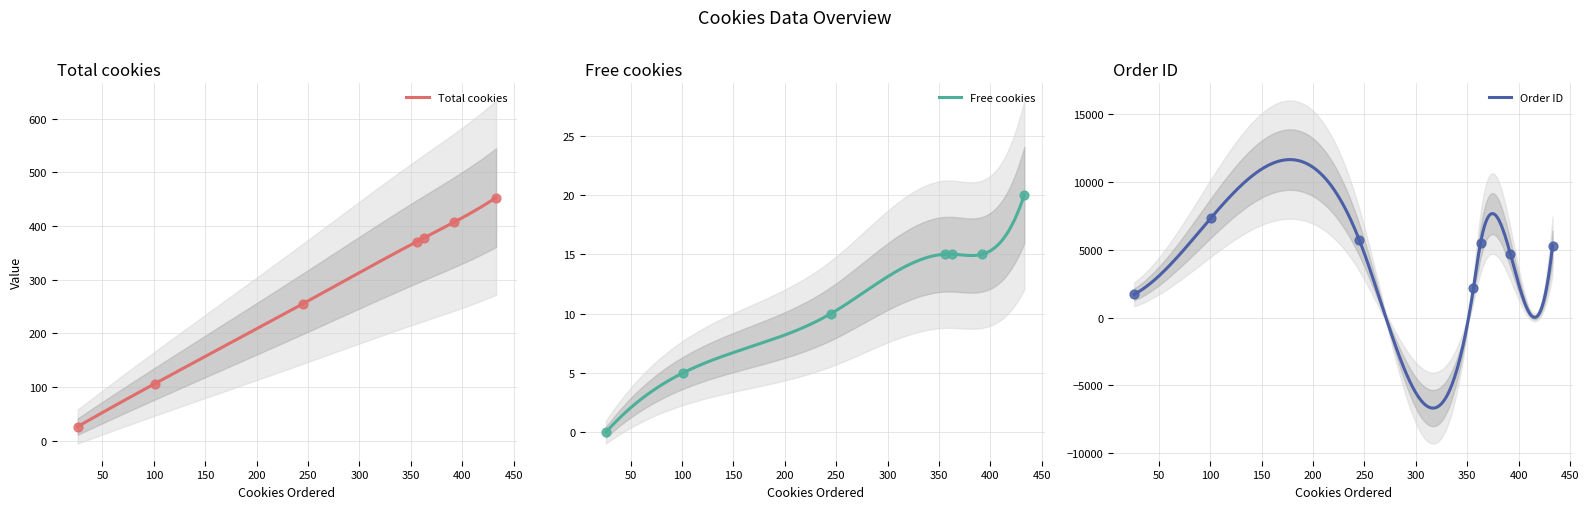

At how many categories does at least one series exceed 4638?

5